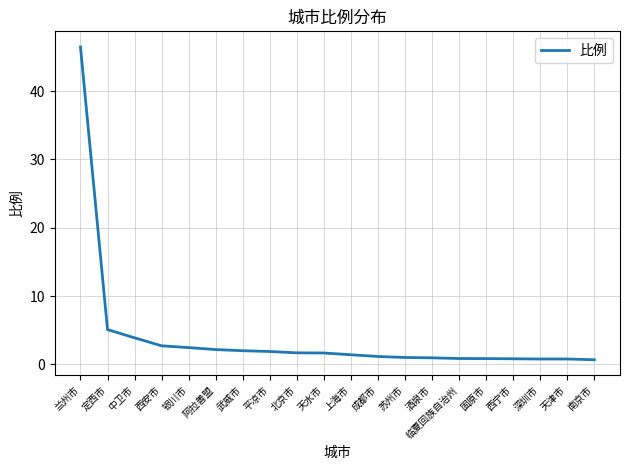

Does the chart have visible grid lines?

Yes